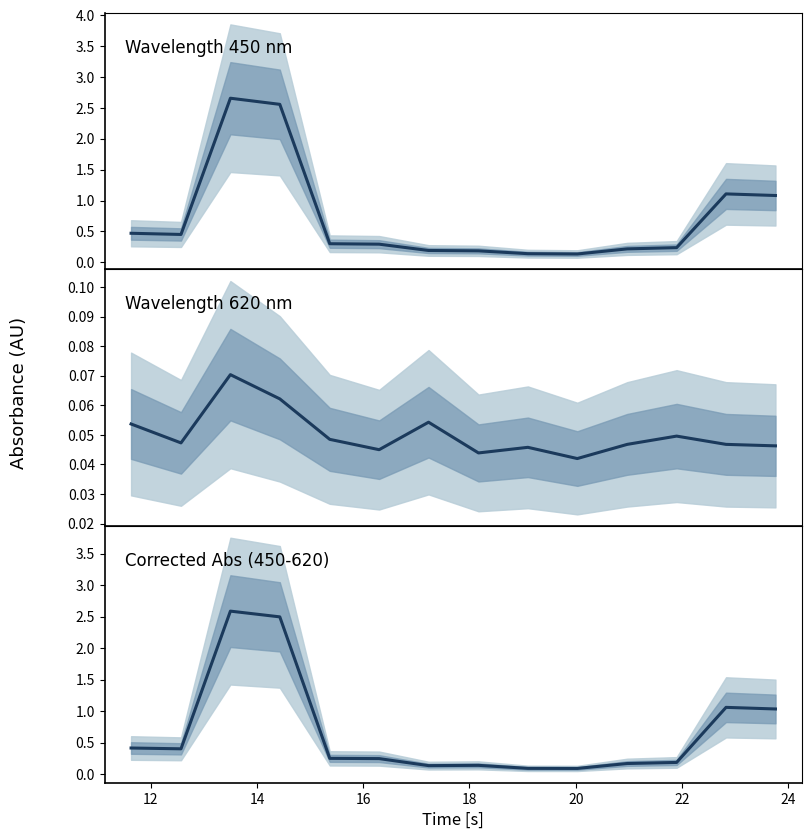

At 12, list the series in order from smallest to largest.

Wavelength 620 nm, Corrected Abs (450-620), Wavelength 450 nm